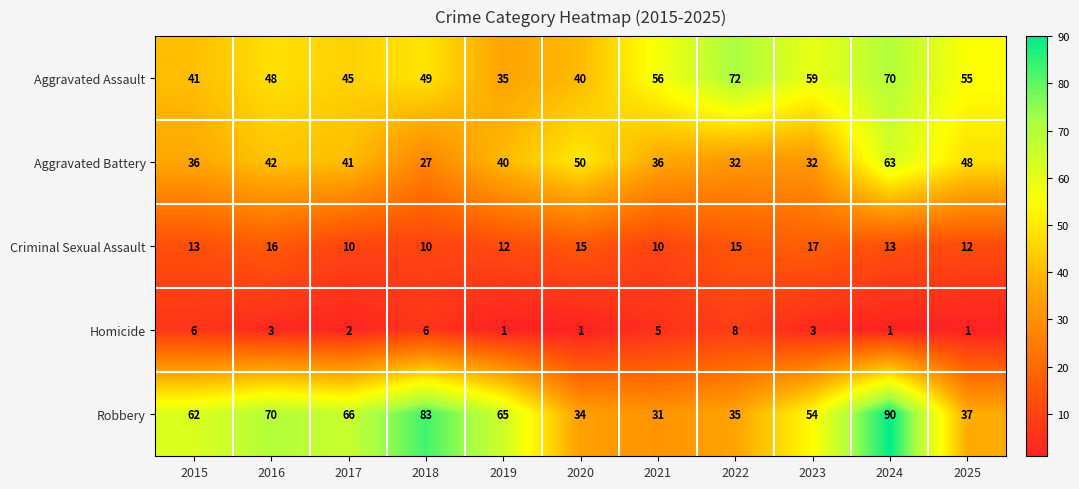

Count the number of data series in this chart.

5